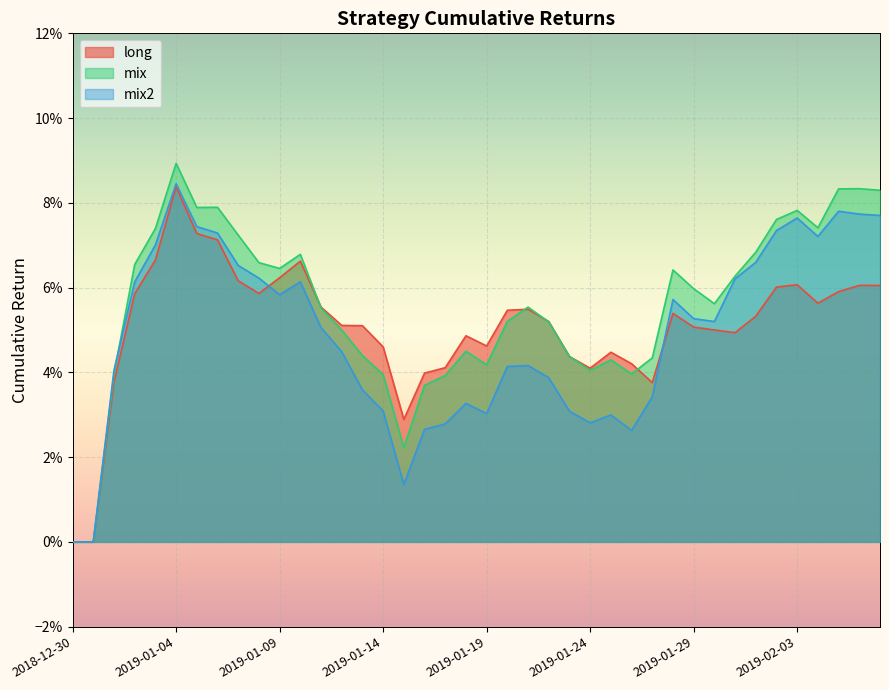

How many times do mix2 and mix cross each other?

1